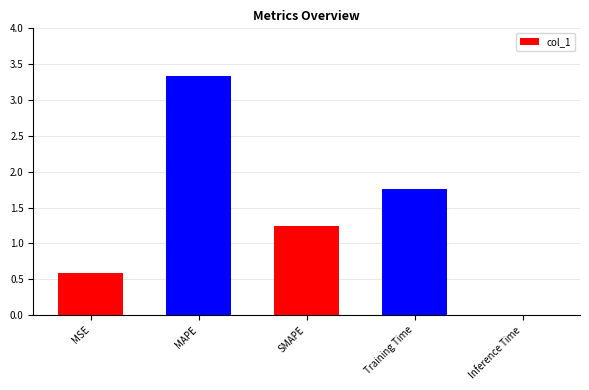

Is it true that the value at Training Time is 2.8?

False